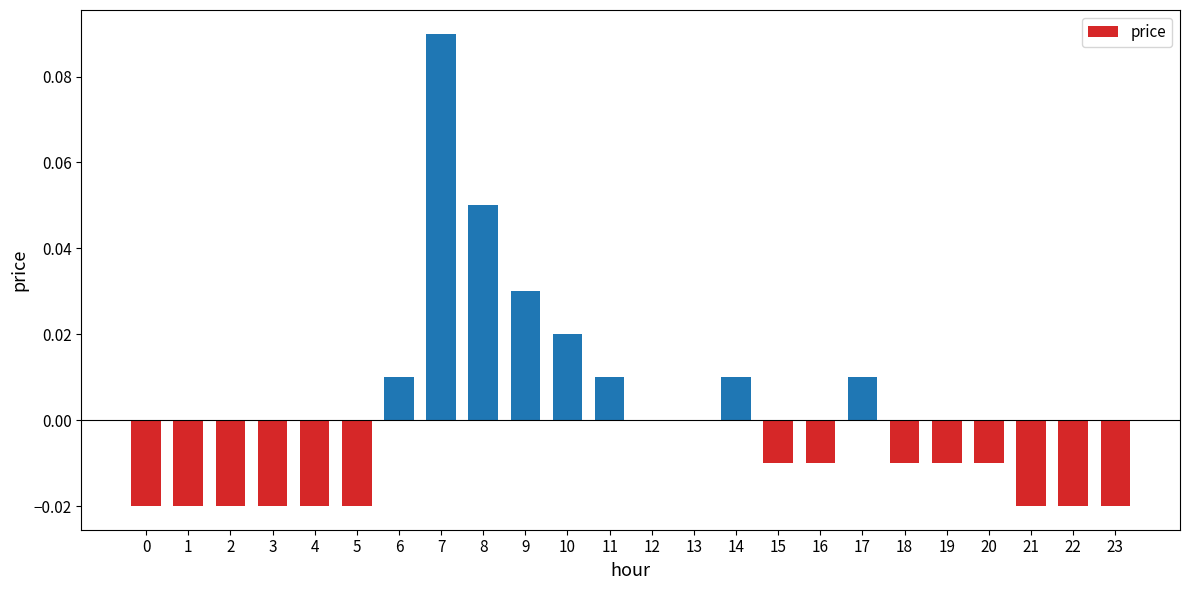

The value at 23 is -0.0. True or false?

True